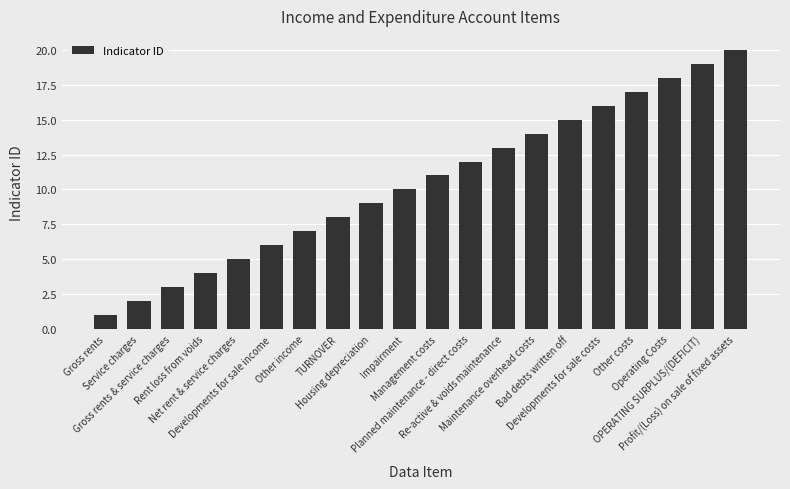

What is the difference between the second highest and second lowest values?

17